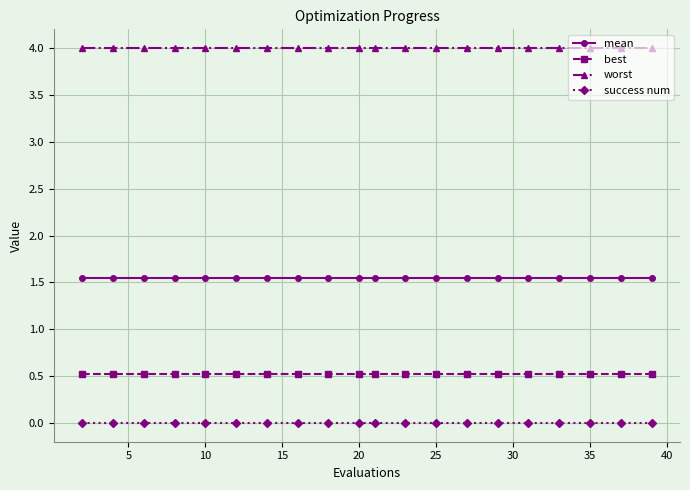

Rank the series by their maximum value, from highest to lowest.

worst, mean, best, success num